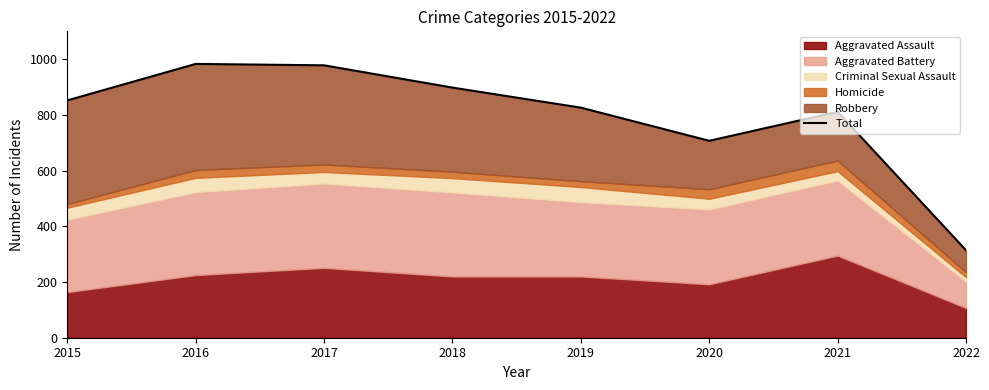

Between 2017 and 2019, which is larger?

2017